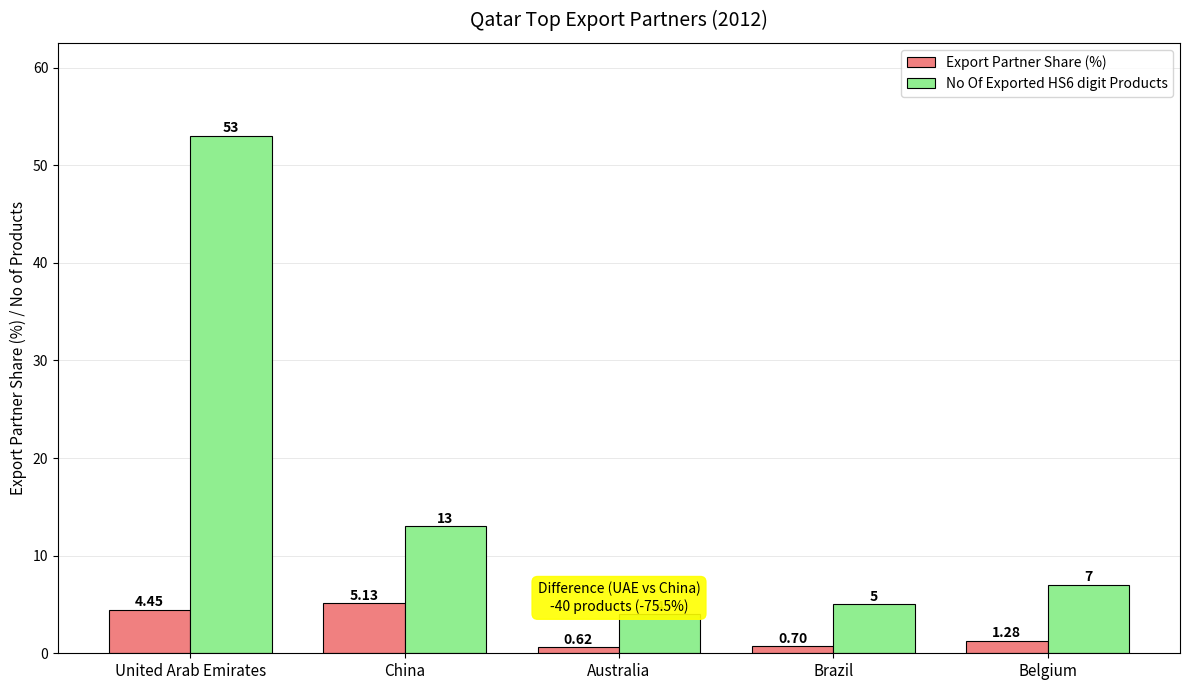

Which series has the widest spread of values?

No Of Exported HS6 digit Products